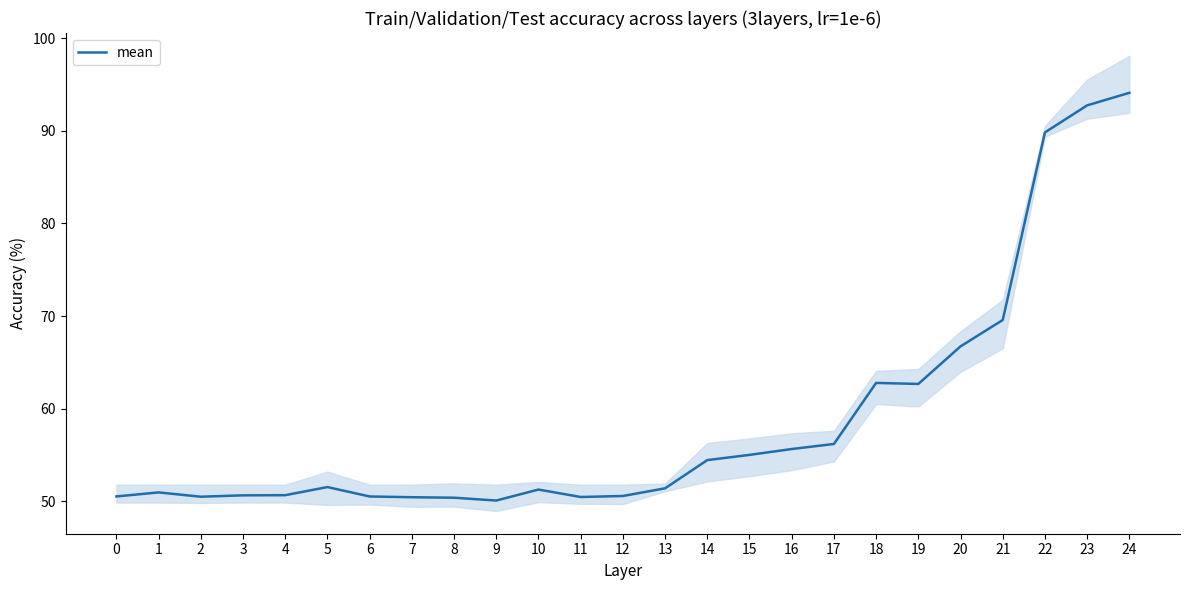

How many values are below 51?

11